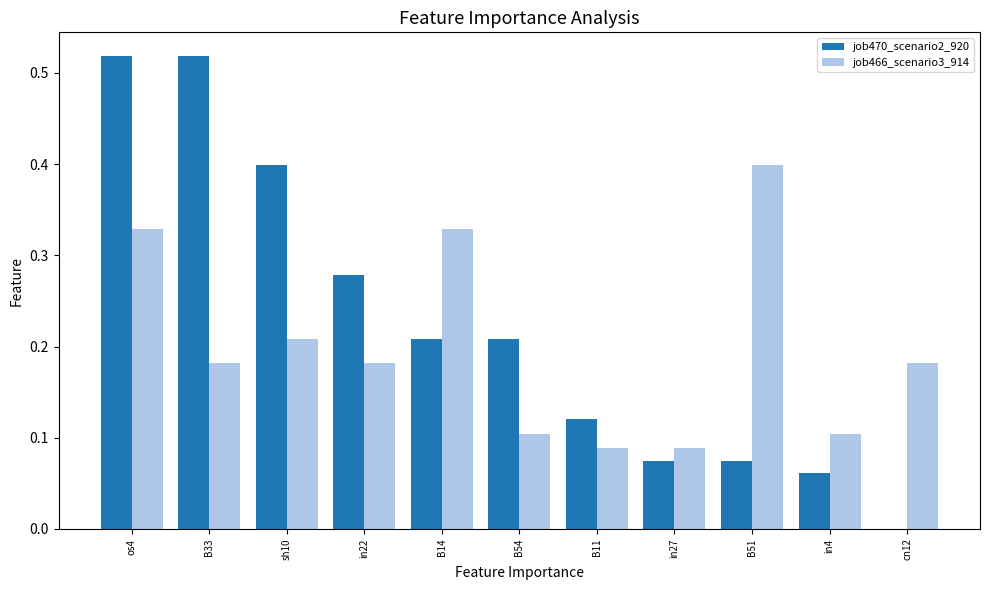

Which series changed the most between sh10 and in4?

job470_scenario2_920